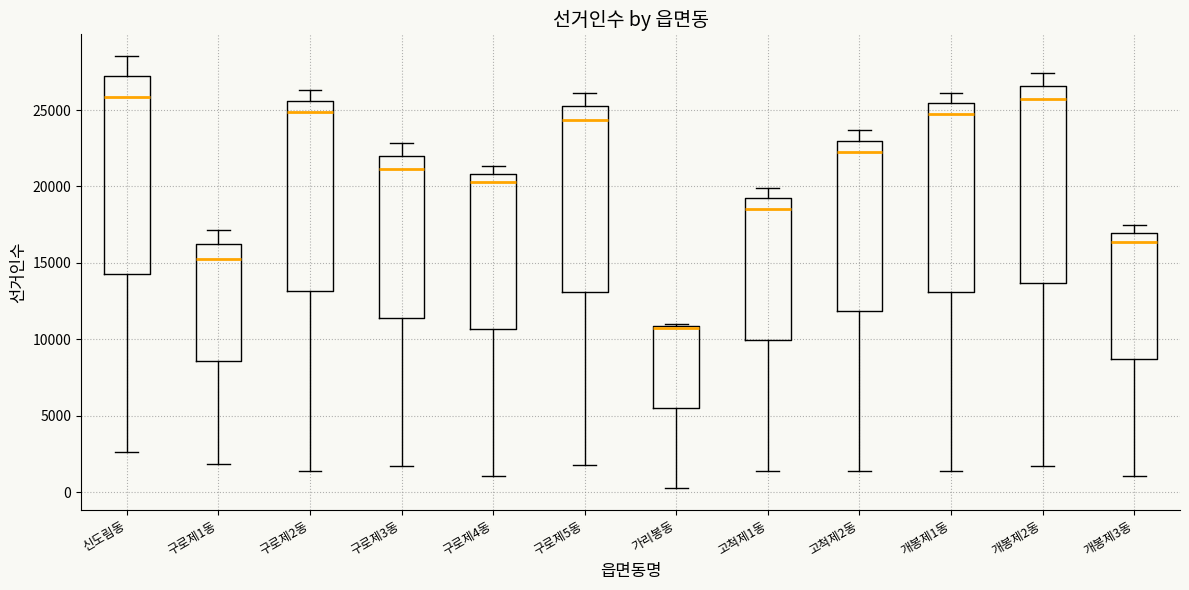

Where does the median line of the box for 신도림동 sit on the y-axis? The values are not printed on the chart, so give them approximately, as read against the axis.

26000